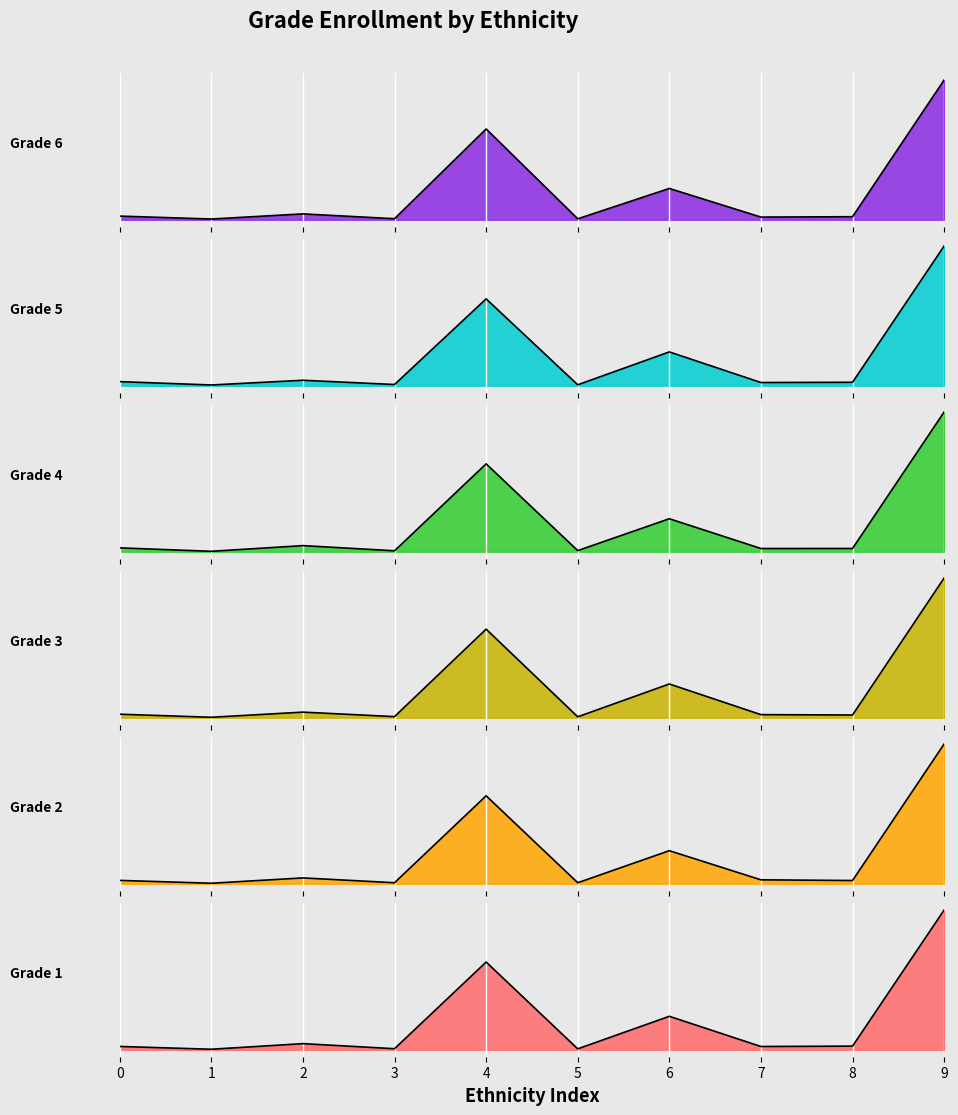

In Grade 6, how many points are lower than both neighbors (excluding endpoints)?

4